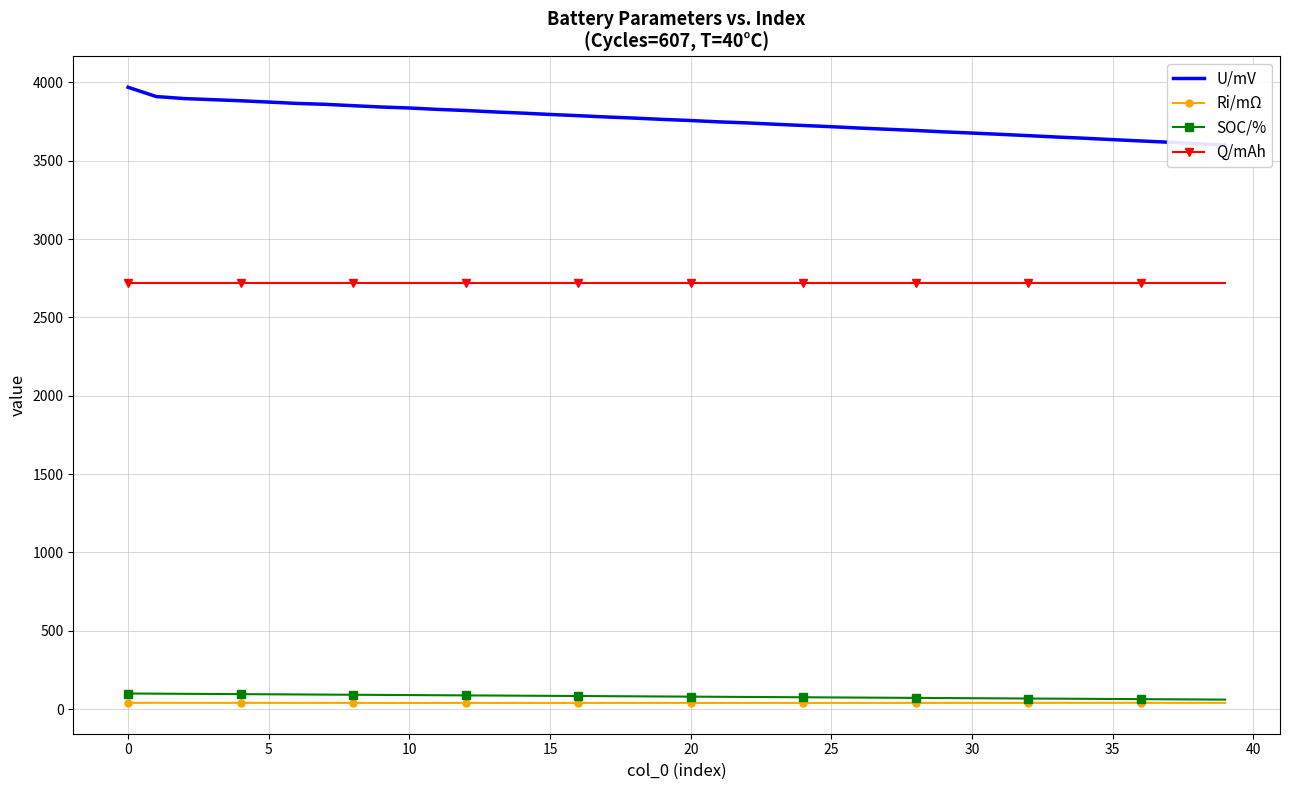

Is it true that Q/mAh equals 2717.3 at 23?

True